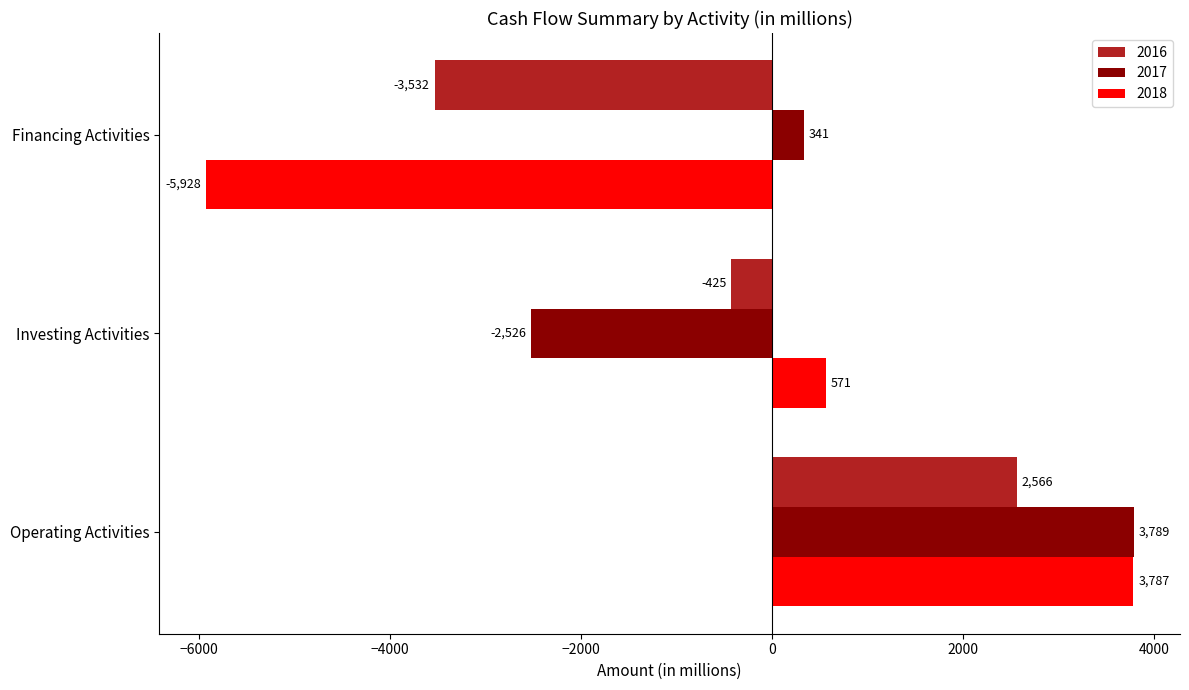

Count the 2017 values in the range -2526 to 3789.

3